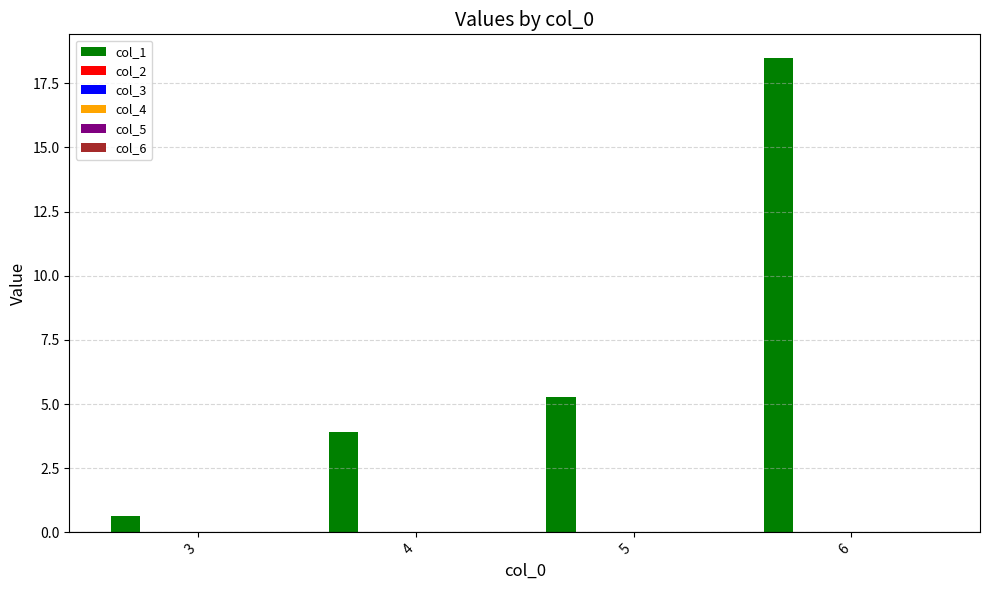

What is the value of the 2nd bar from the left?

3.9